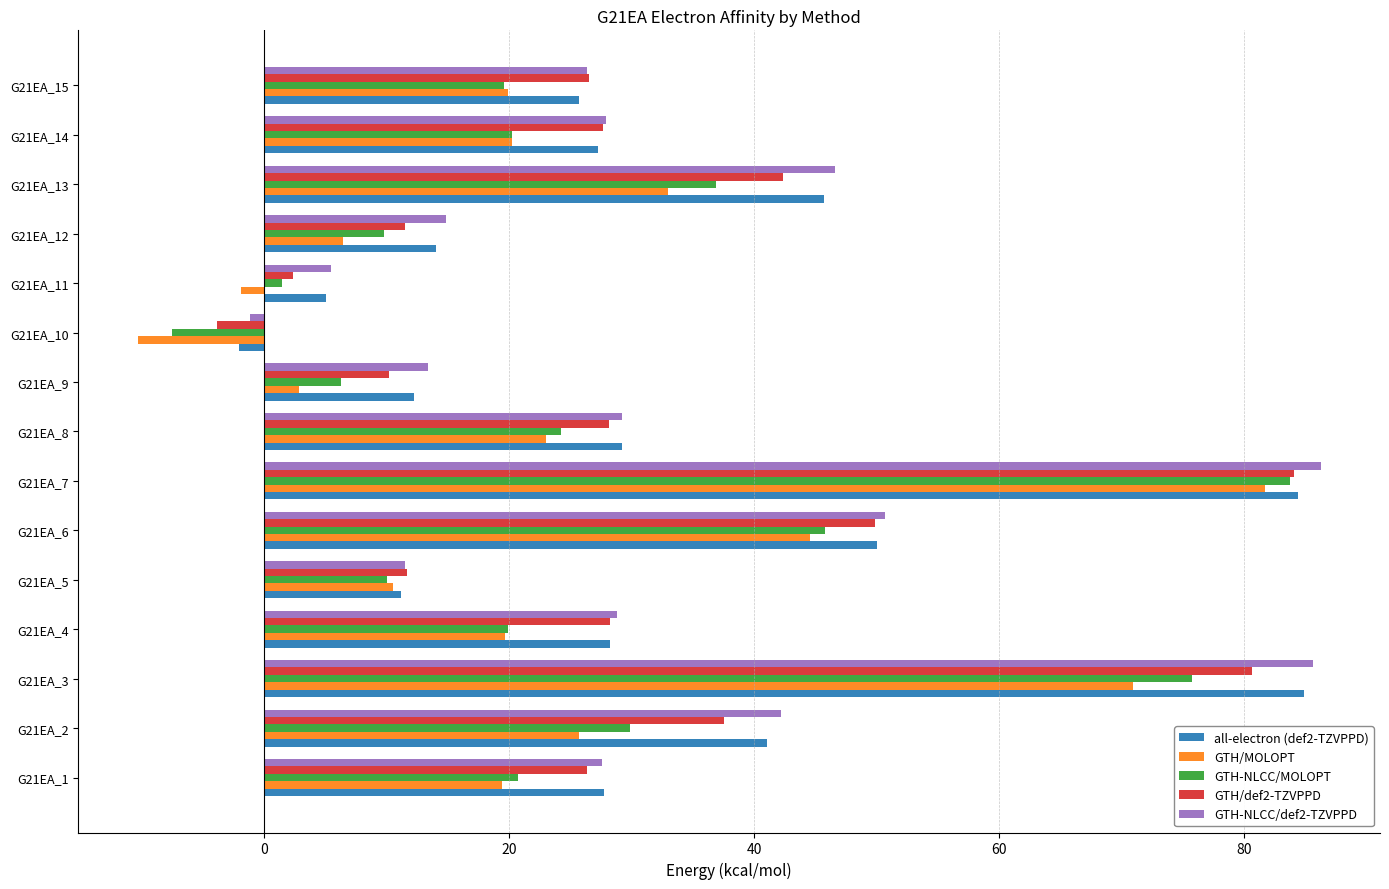

Which series has the largest range (max minus min)?

GTH/MOLOPT